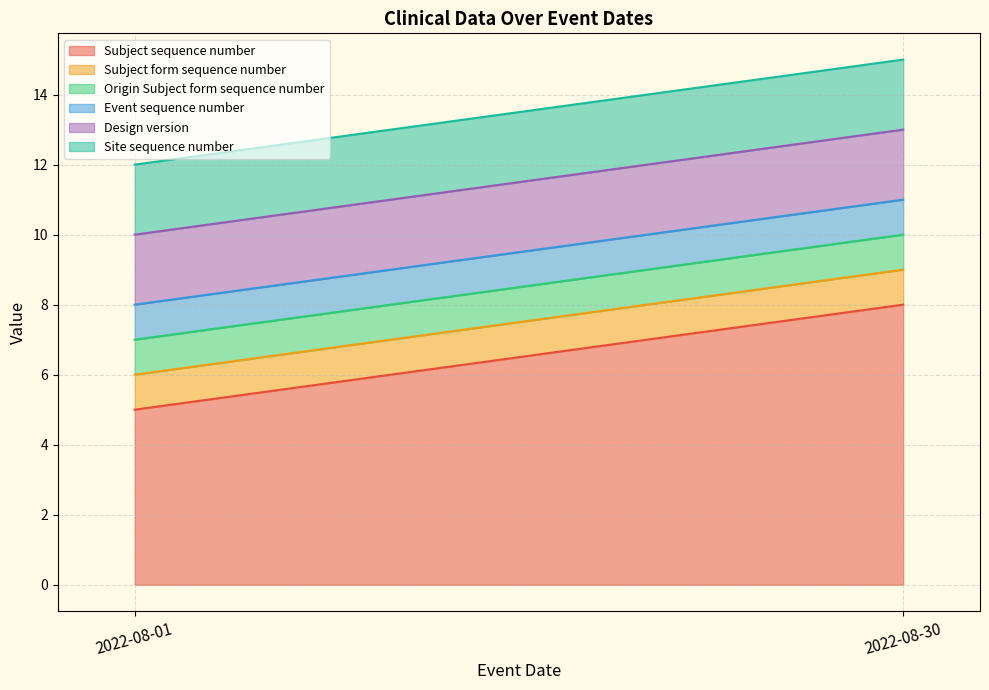

Which label corresponds to the smallest value in the chart?

2022-08-01